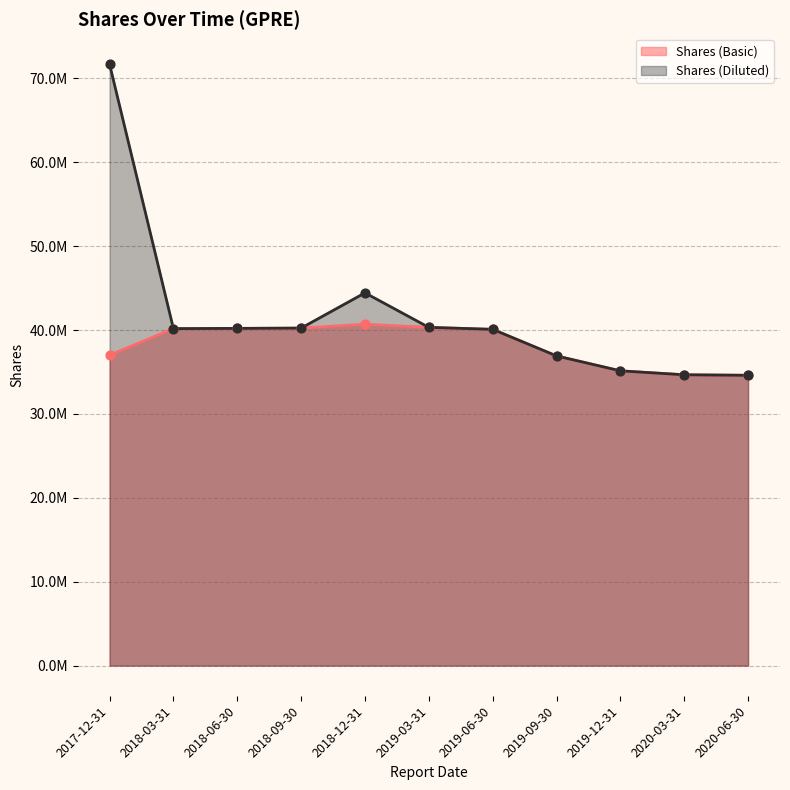

What are all the series names shown in the legend?

Shares (Basic), Shares (Diluted)